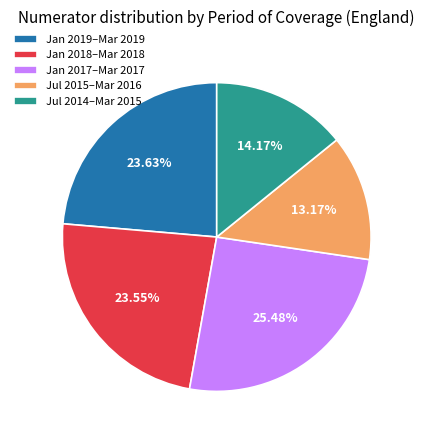

Approximately how many times larger is the value at Jan 2018–Mar 2018 compared to Jul 2014–Mar 2015?

1.7